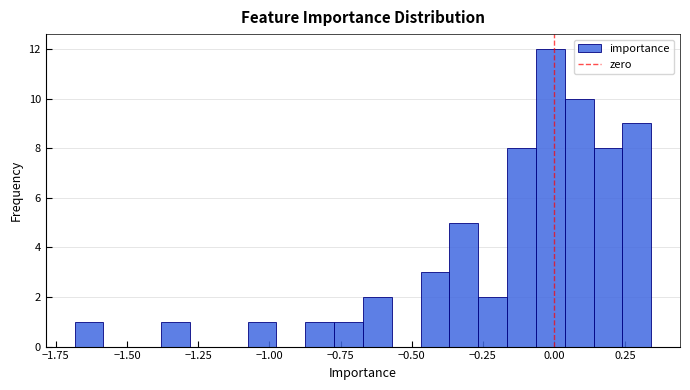

Around what value on the x-axis is the tallest bar? Give the approximate position of its centre, as read against the axis.

0.00